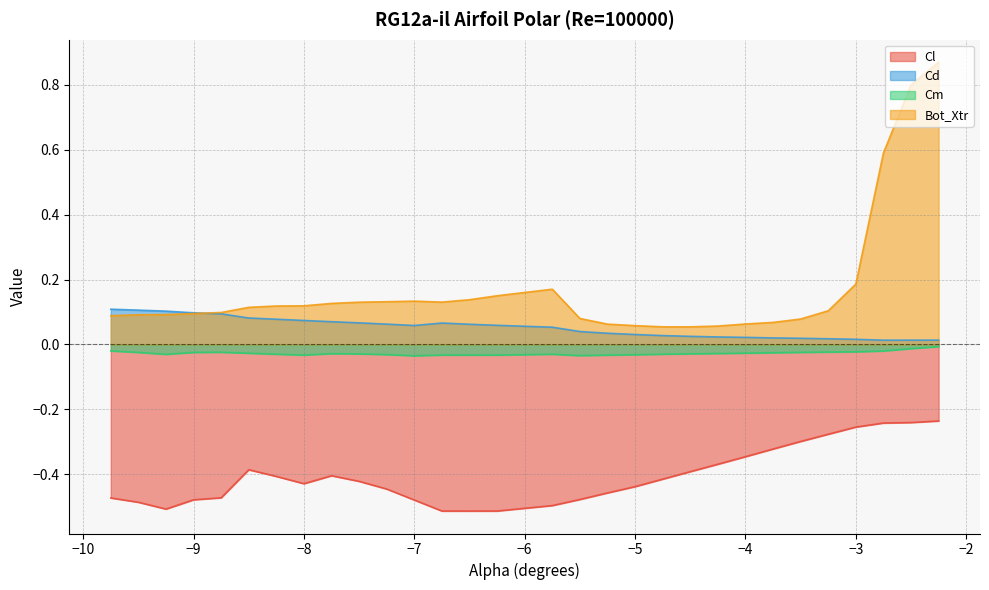

Does the chart display data point markers on the line(s)?

No